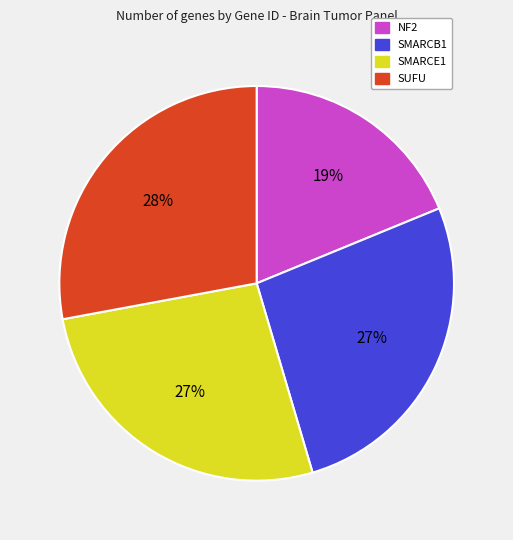

Count the number of slices in the pie.

4